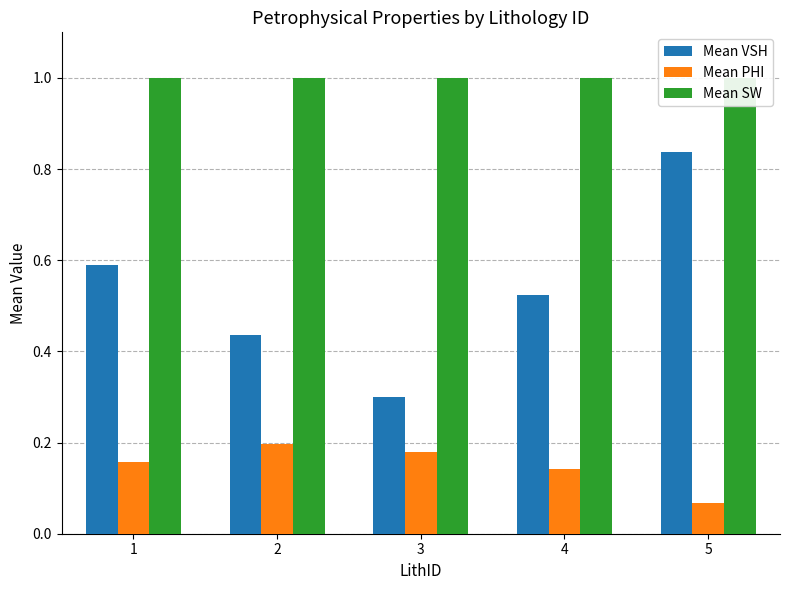

Rank the series by their average value, from lowest to highest.

Mean PHI, Mean VSH, Mean SW